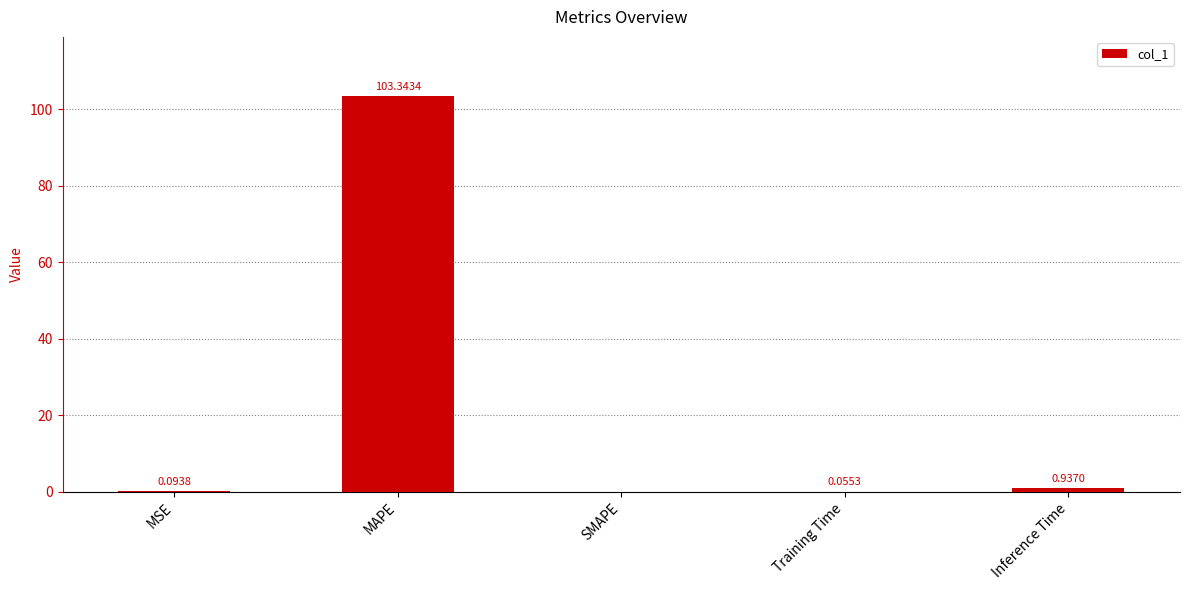

What is the change in value from SMAPE to Inference Time?

+0.9